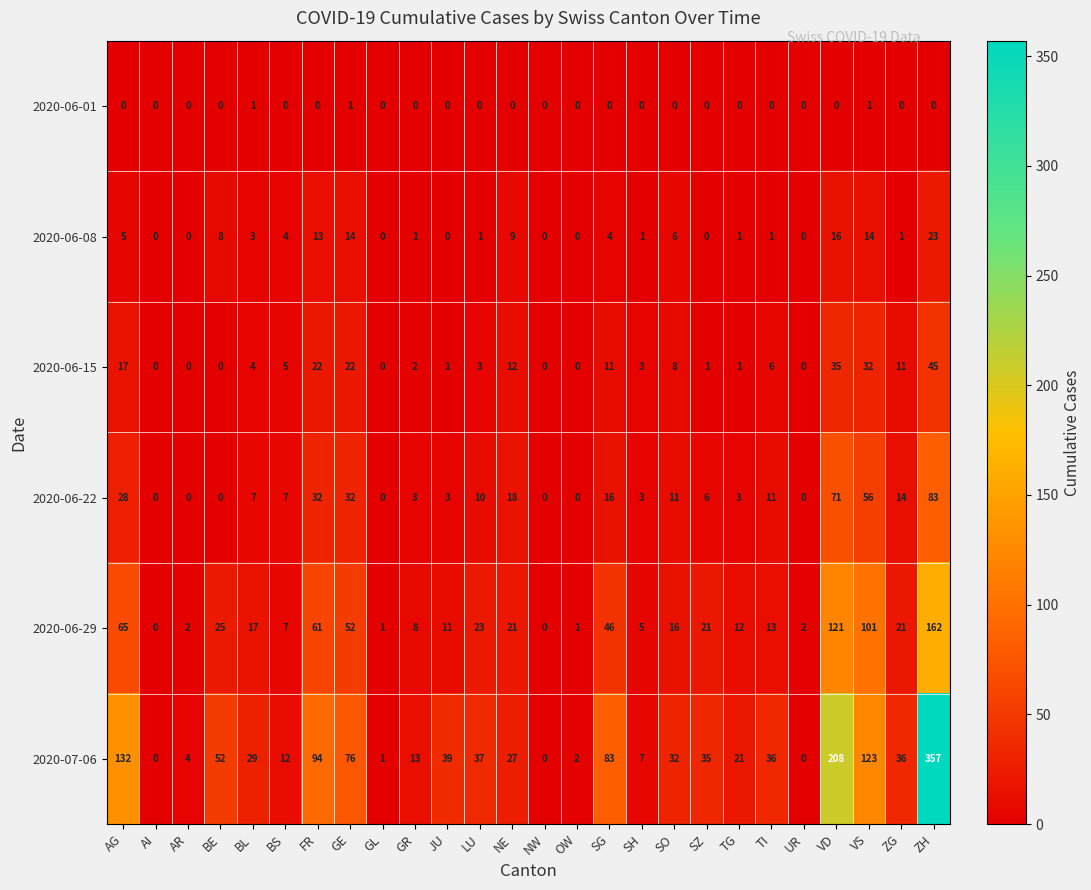

What is the difference between the second highest and minimum values in the 2020-06-08 series?

16